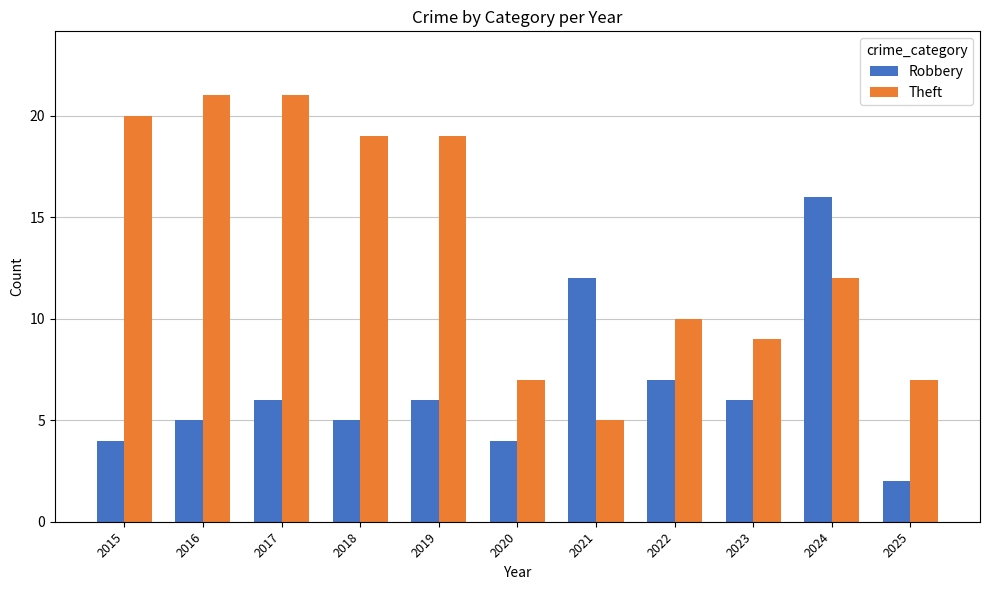

Read the Theft value at 2023.

9